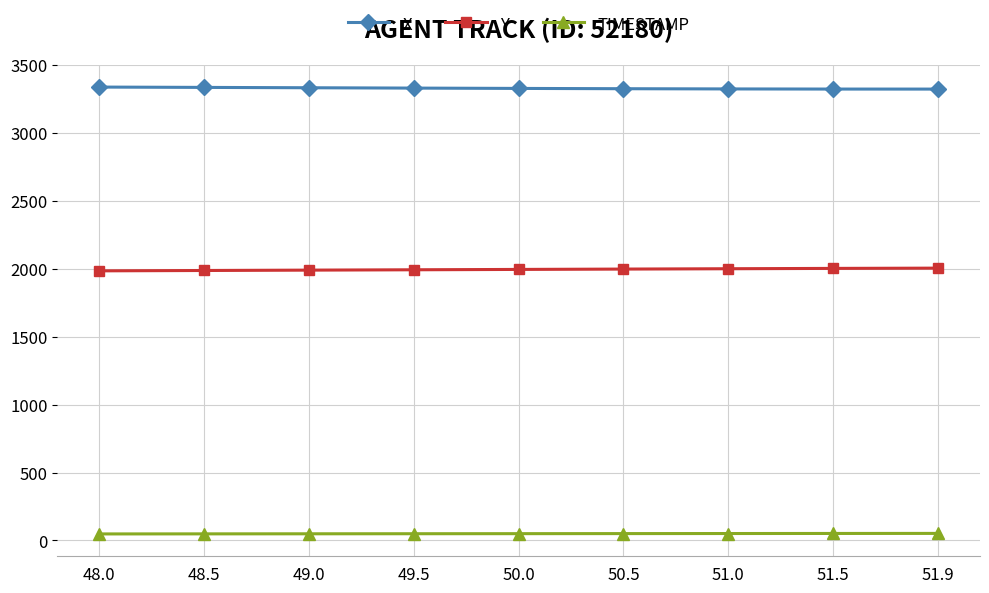

The value of Y at 51.5 is 1147.0. True or false?

False